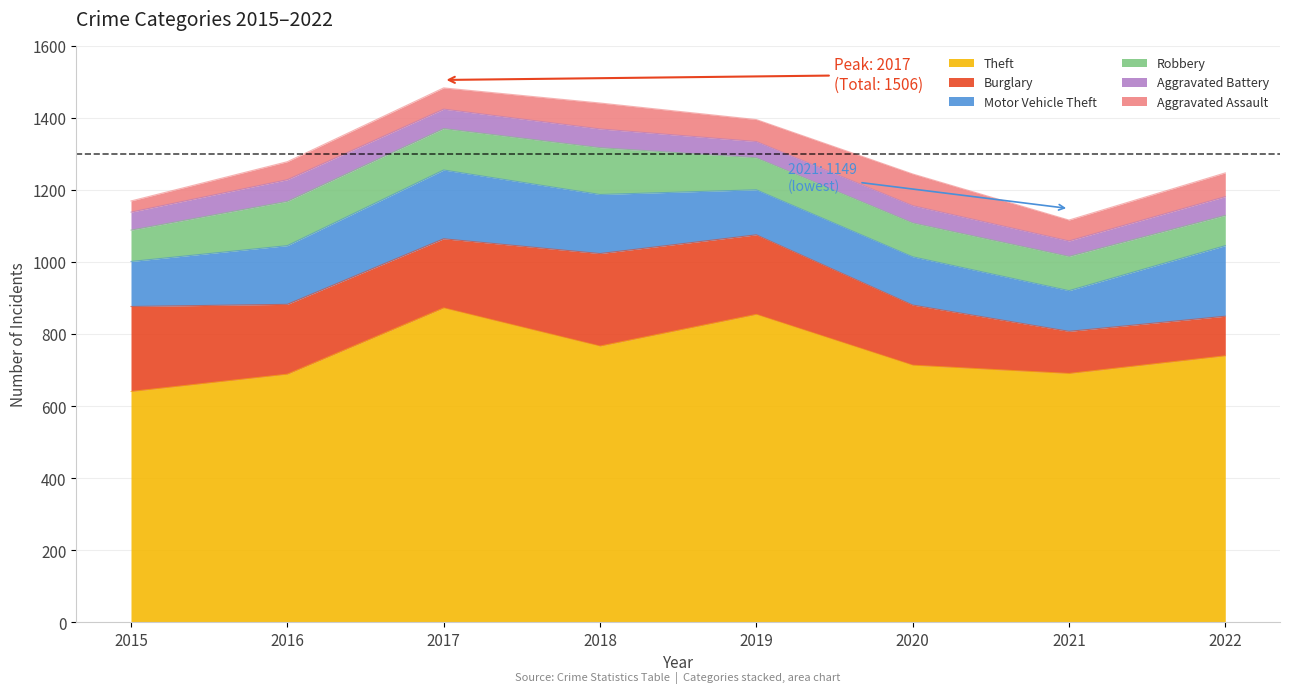

Reading right to left, list all the values displayed in this chart.

Theft: 2022=740	2021=691	2020=714	2019=855	2018=767	2017=873	2016=689	2015=641
Burglary: 2022=110	2021=117	2020=167	2019=221	2018=257	2017=192	2016=194	2015=236
Motor Vehicle Theft: 2022=196	2021=113	2020=134	2019=125	2018=164	2017=191	2016=163	2015=125
Robbery: 2022=84	2021=95	2020=94	2019=89	2018=130	2017=115	2016=123	2015=87
Aggravated Battery: 2022=52	2021=43	2020=48	2019=45	2018=52	2017=54	2016=60	2015=50
Aggravated Assault: 2022=66	2021=58	2020=88	2019=61	2018=72	2017=59	2016=50	2015=31